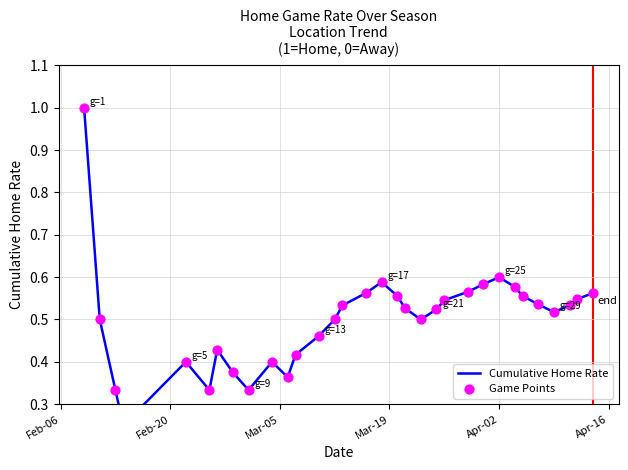

At how many categories does at least one series exceed 0?

32